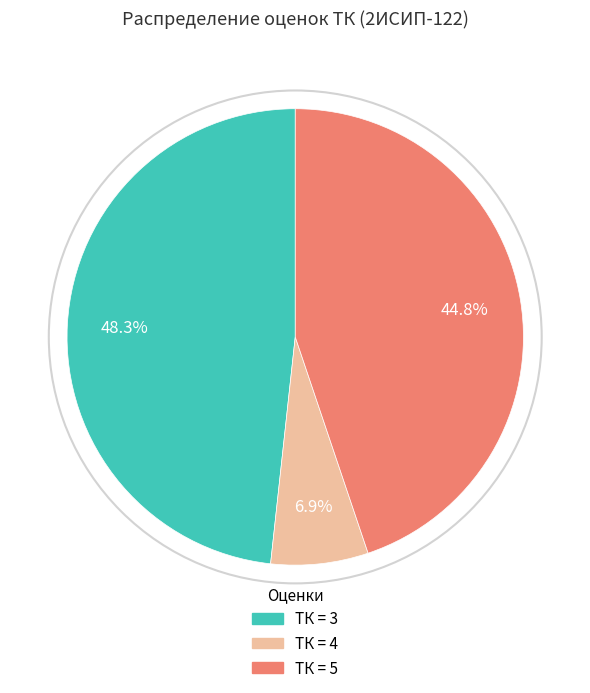

How many slices are in this pie chart?

3